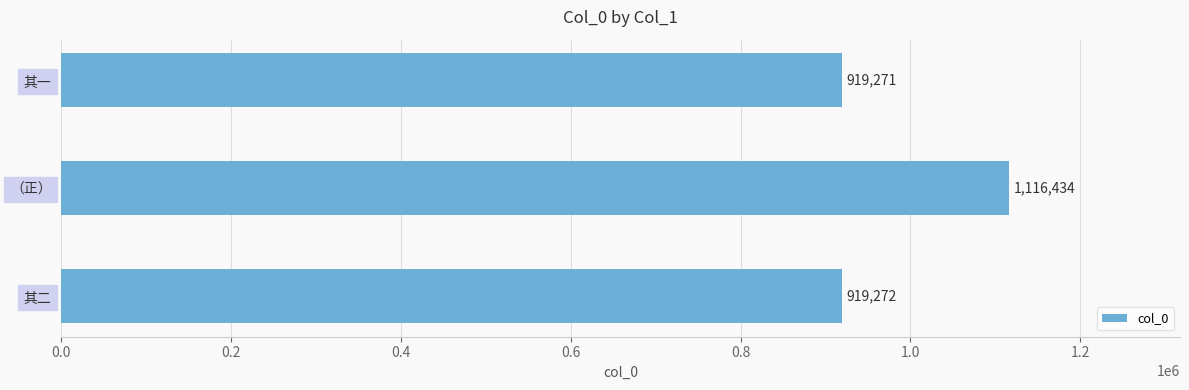

What is the ratio of the value at 其二 to the value at 其一?

1.0